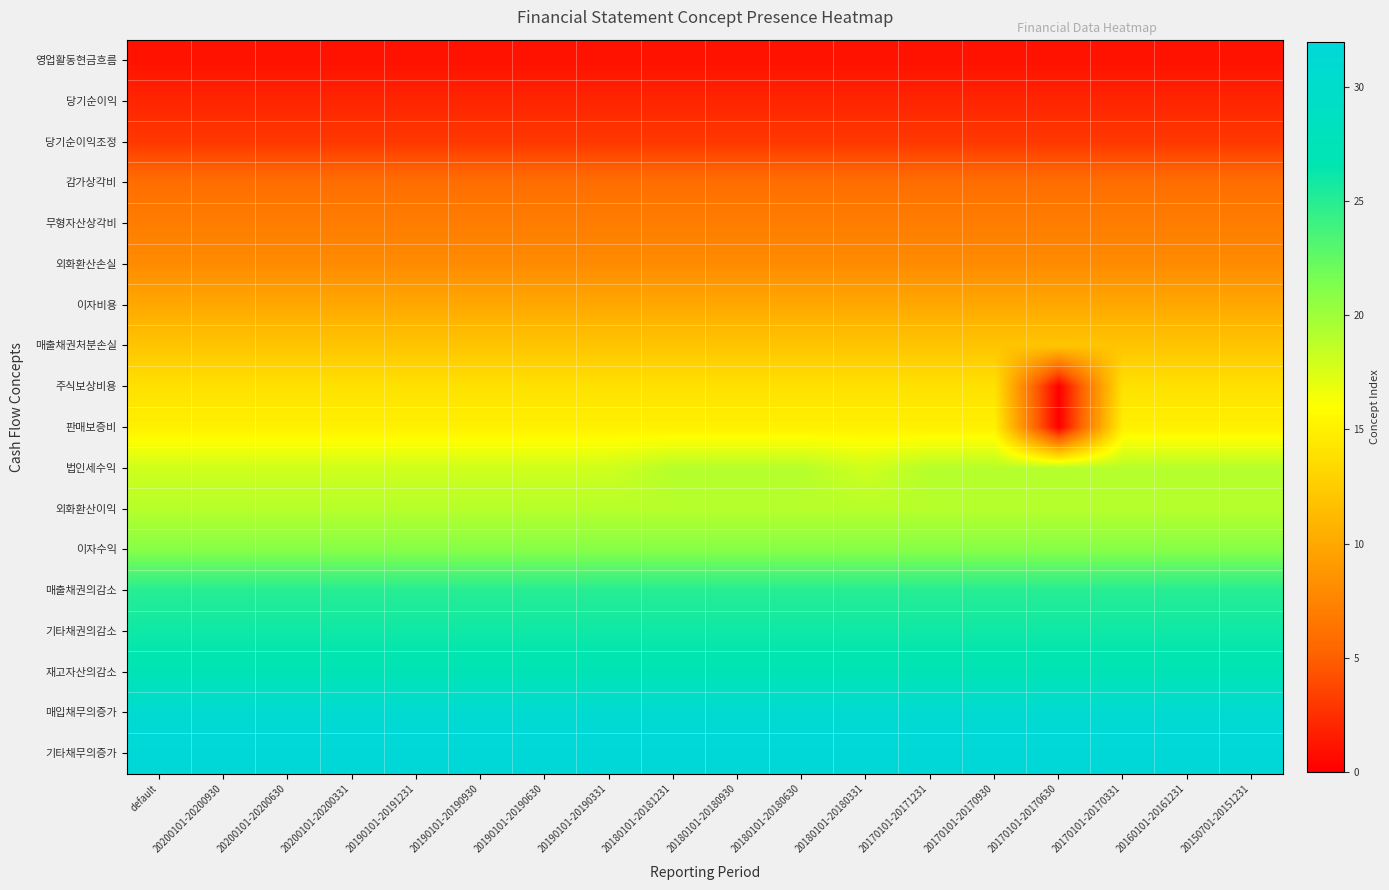

How many series are shown in this chart?

18